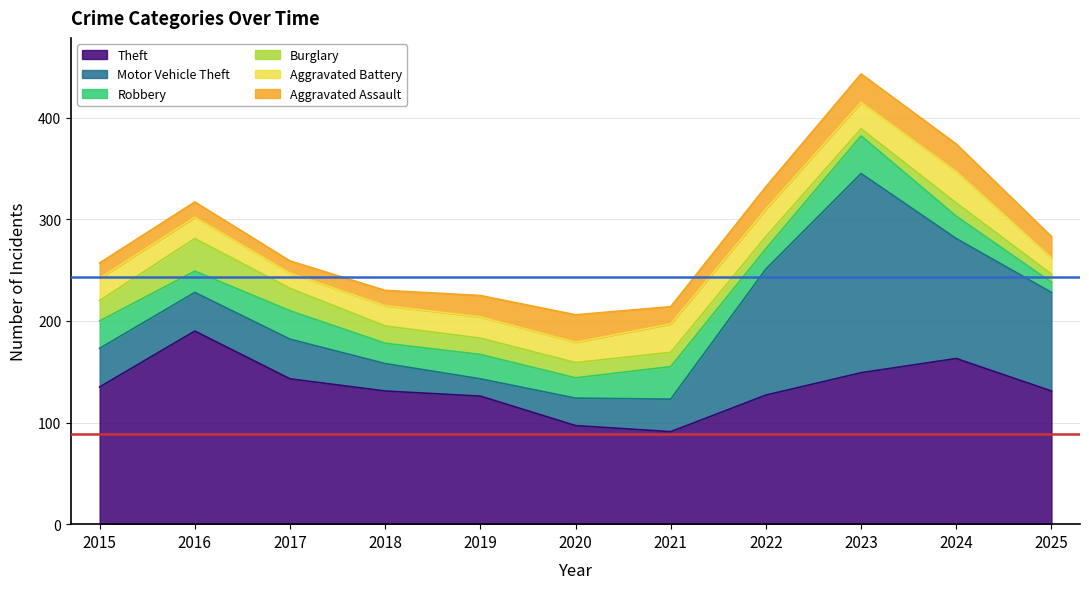

What is the value of the Robbery point at the 8th from the left?

20